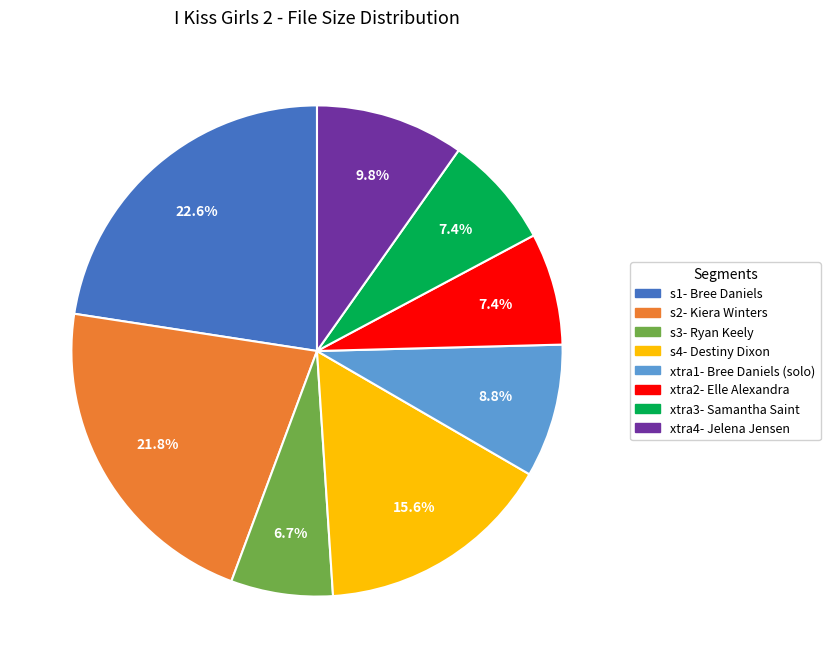

To the nearest percent, what is the combined percentage of s4- Destiny Dixon and s2- Kiera Winters?

37%